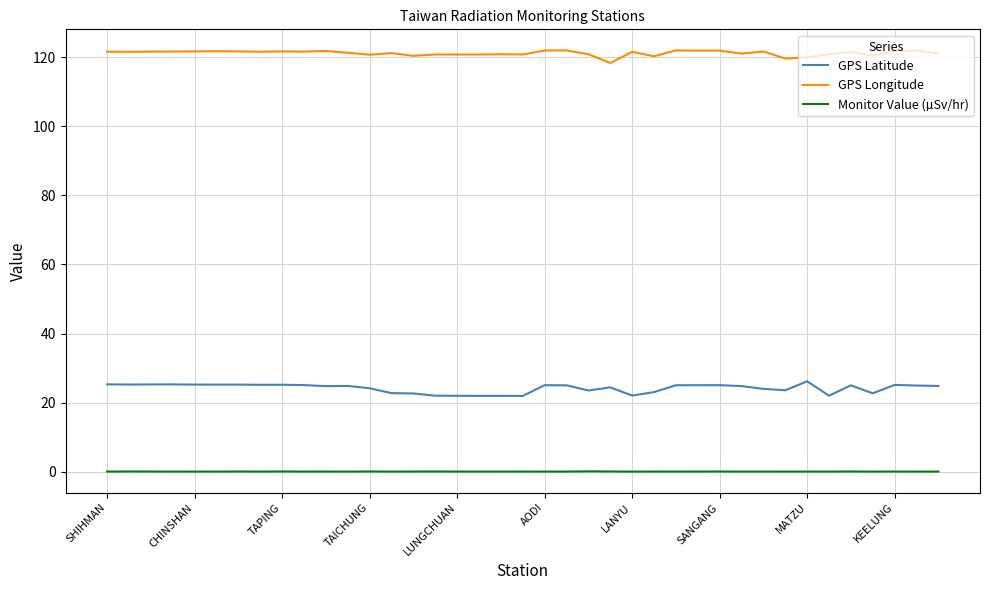

What is the difference between the maximum and minimum values in the GPS Latitude series?

4.2